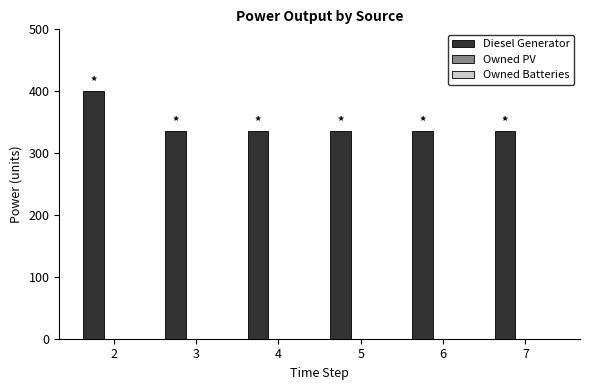

What is the ratio of the value at 4 to the value at 2?

0.8